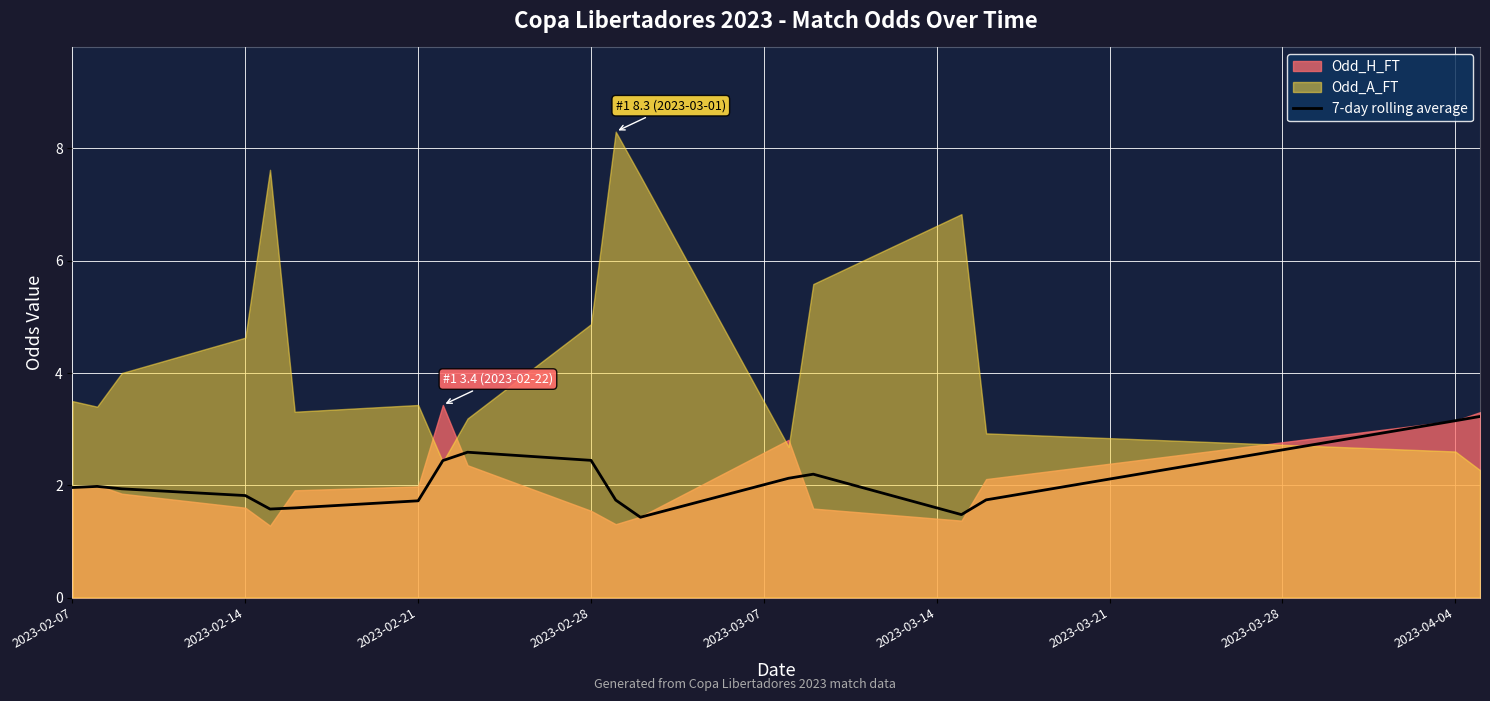

The value of 7-day rolling average at 2023-02-21 is 1.7. True or false?

True